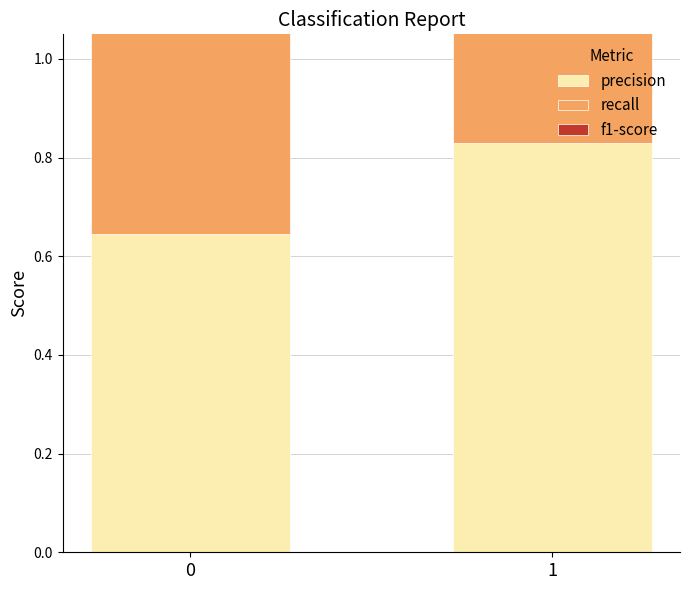

Rank the series at 1 from highest to lowest value.

precision, f1-score, recall